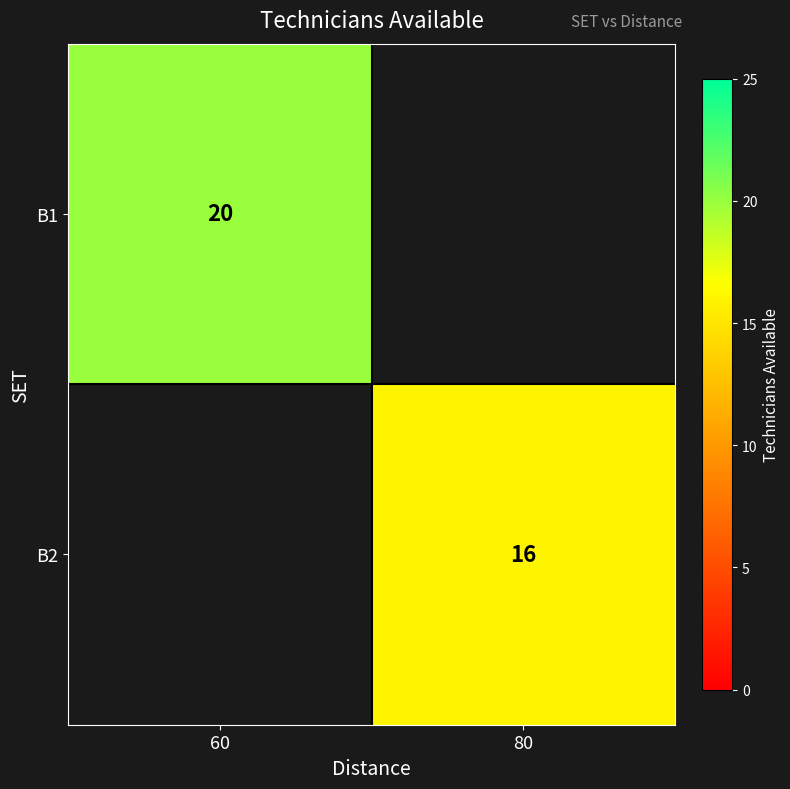

Is it true that B1 equals 34 at 60?

False